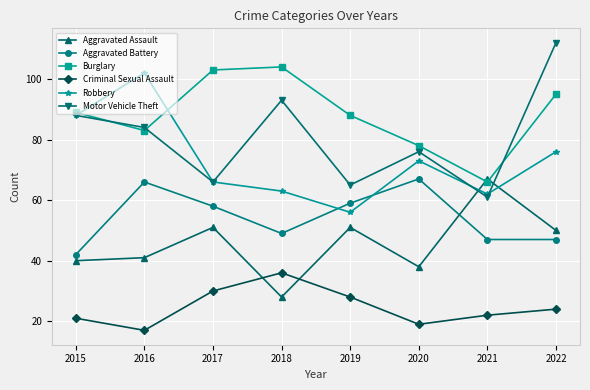

What are all the series names shown in the legend?

Aggravated Assault, Aggravated Battery, Burglary, Criminal Sexual Assault, Robbery, Motor Vehicle Theft